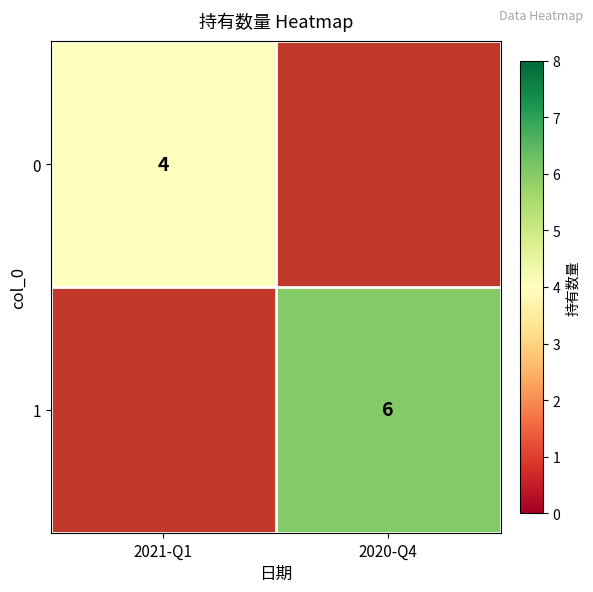

The value of 1 at 2020-Q4 is 6. True or false?

True